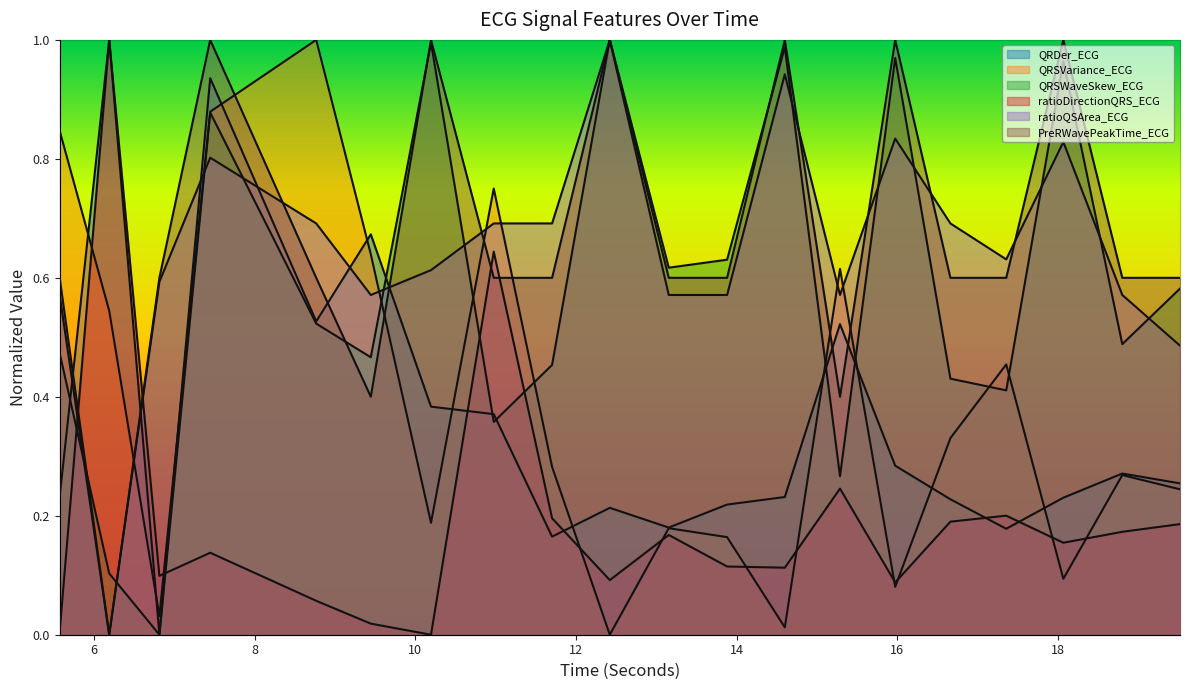

Where is the first local maximum for PreRWavePeakTime_ECG?

7.4453125